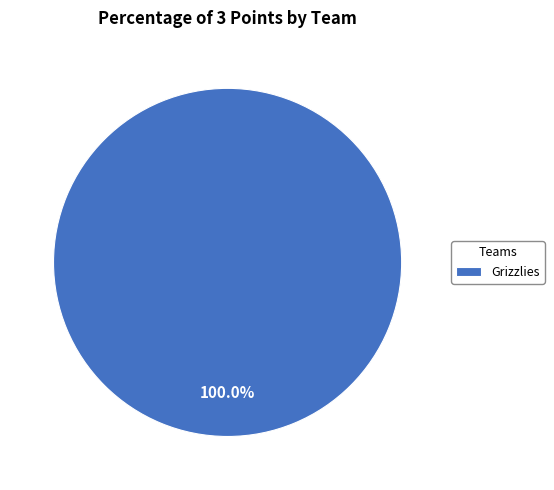

Is there any slice that represents more than half of the pie?

Yes